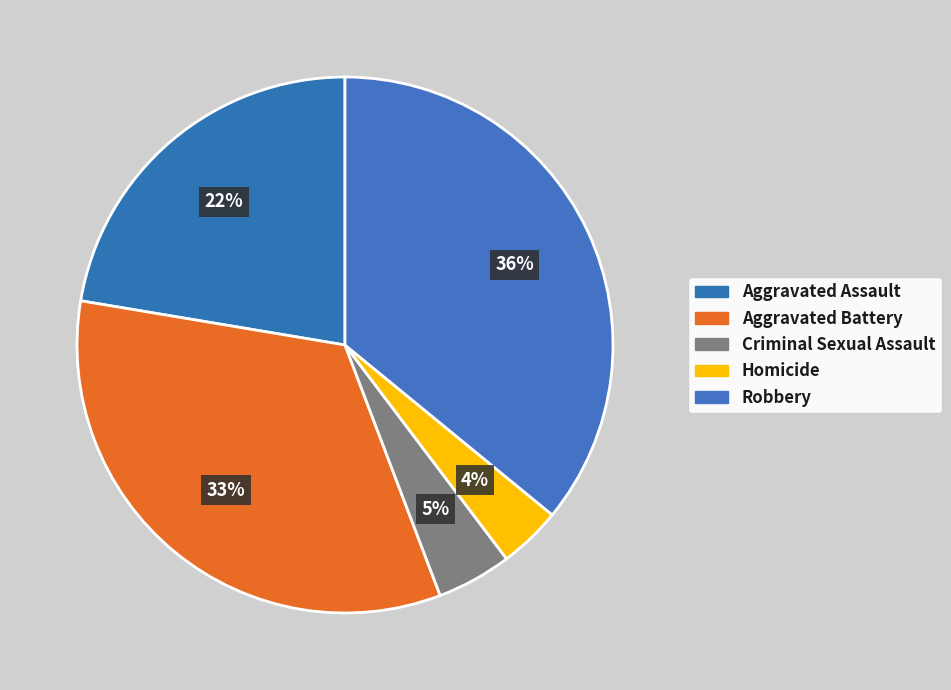

How many slices are in this pie chart?

5